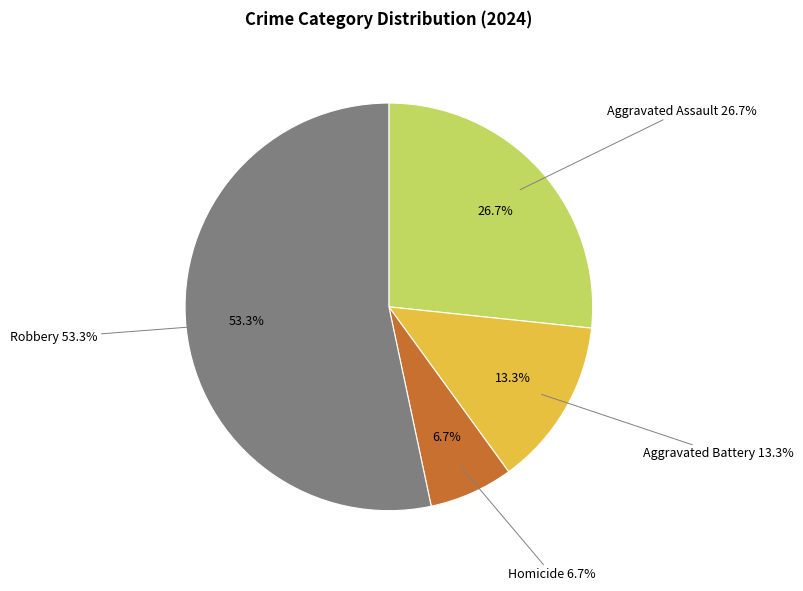

Does Aggravated Battery account for over 50% of the chart?

No